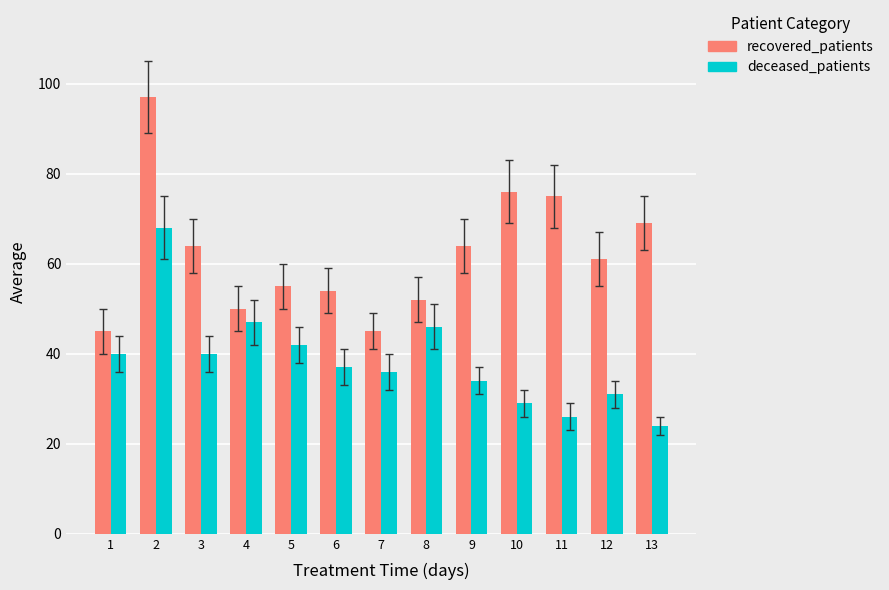

Between 5 and 6, which series saw the biggest shift?

deceased_patients